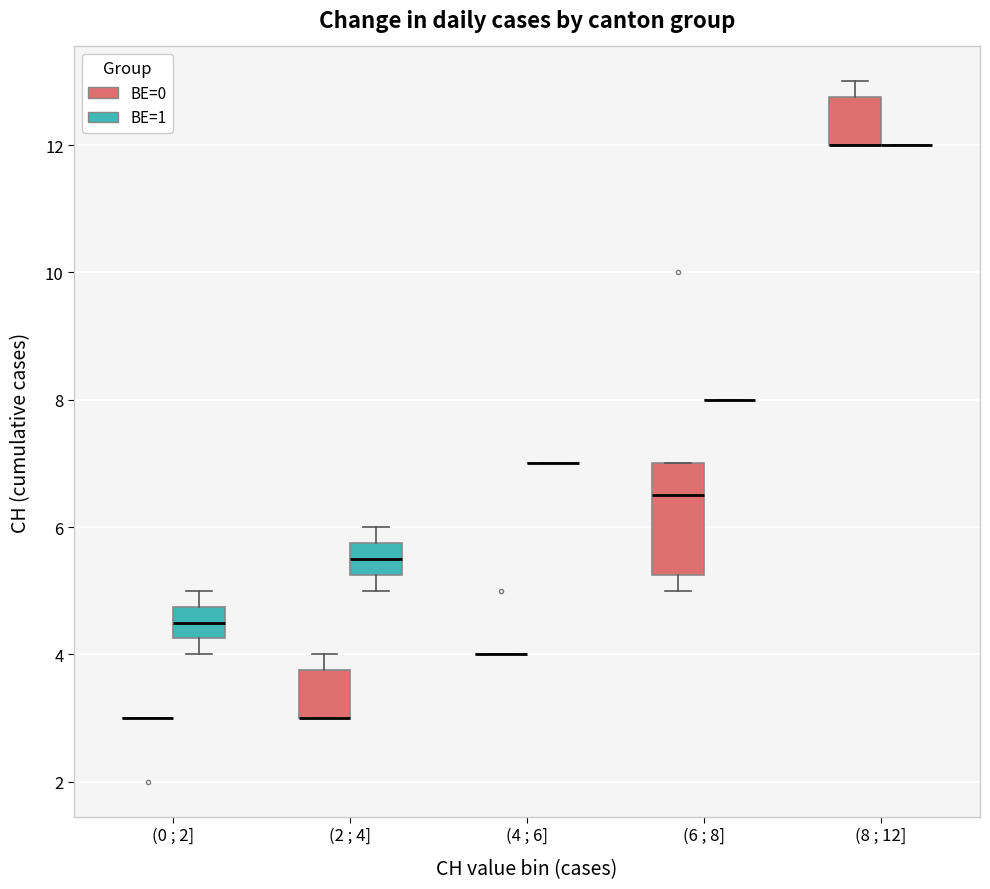

Reading left to right, read every box against the y-axis: the position of its median line, the range the box covers, and the ends of its whiskers. The values are not printed on the chart, so give them approximately, as read against the axis.

(0 ; 2] (BE=0): box collapsed to a line at 3.0, whiskers 3.0 to 3.0
(0 ; 2] (BE=1): median 4.6, box 4.2 to 4.8, whiskers 4.0 to 5.0
(2 ; 4] (BE=0): median 3.0 (drawn on the box's lower edge), box 3.0 to 3.8, whiskers 3.0 to 4.0
(2 ; 4] (BE=1): median 5.6, box 5.2 to 5.8, whiskers 5.0 to 6.0
(4 ; 6] (BE=0): box collapsed to a line at 4.0, whiskers 4.0 to 4.0
(4 ; 6] (BE=1): box collapsed to a line at 7.0, whiskers 7.0 to 7.0
(6 ; 8] (BE=0): median 6.6, box 5.2 to 7.0, whiskers 5.0 to 7.0
(6 ; 8] (BE=1): box collapsed to a line at 8.0, whiskers 8.0 to 8.0
(8 ; 12] (BE=0): median 12.0 (drawn on the box's lower edge), box 12.0 to 12.8, whiskers 12.0 to 13.0
(8 ; 12] (BE=1): box collapsed to a line at 12.0, whiskers 12.0 to 12.0